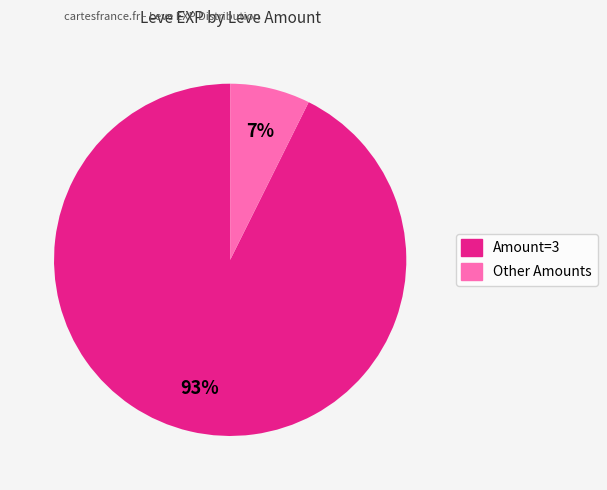

To the nearest percent, what is the average slice percentage?

50%